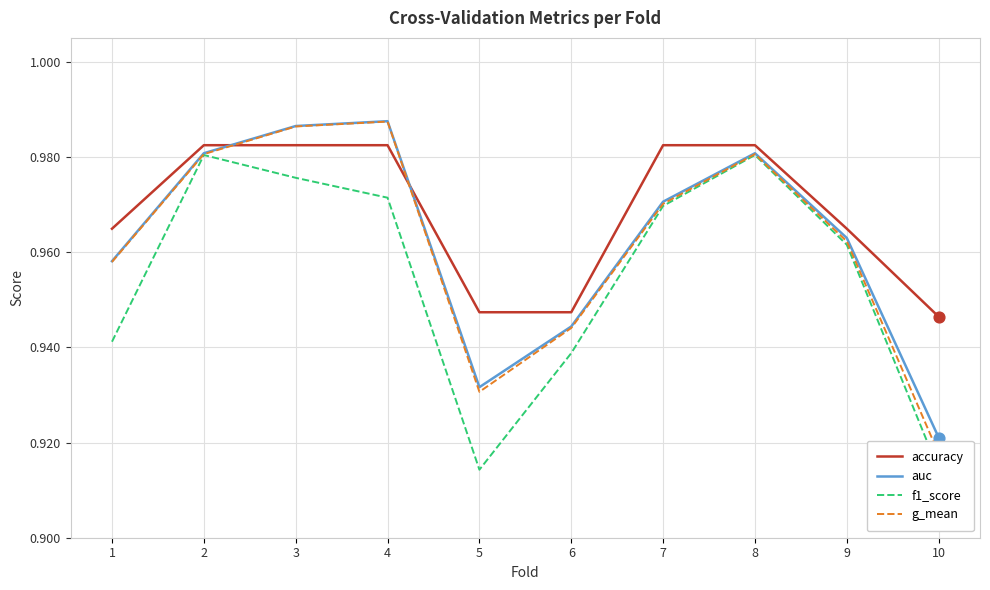

Is the value of f1_score at 7 greater than the value of g_mean at 7?

No